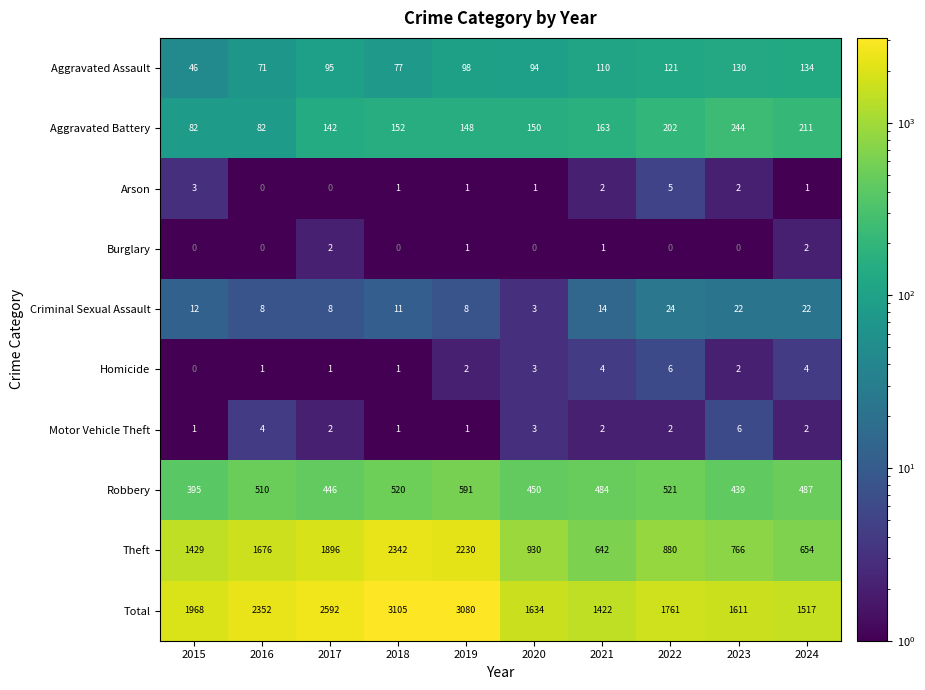

Is it true that Total equals 1422 at 2021?

True